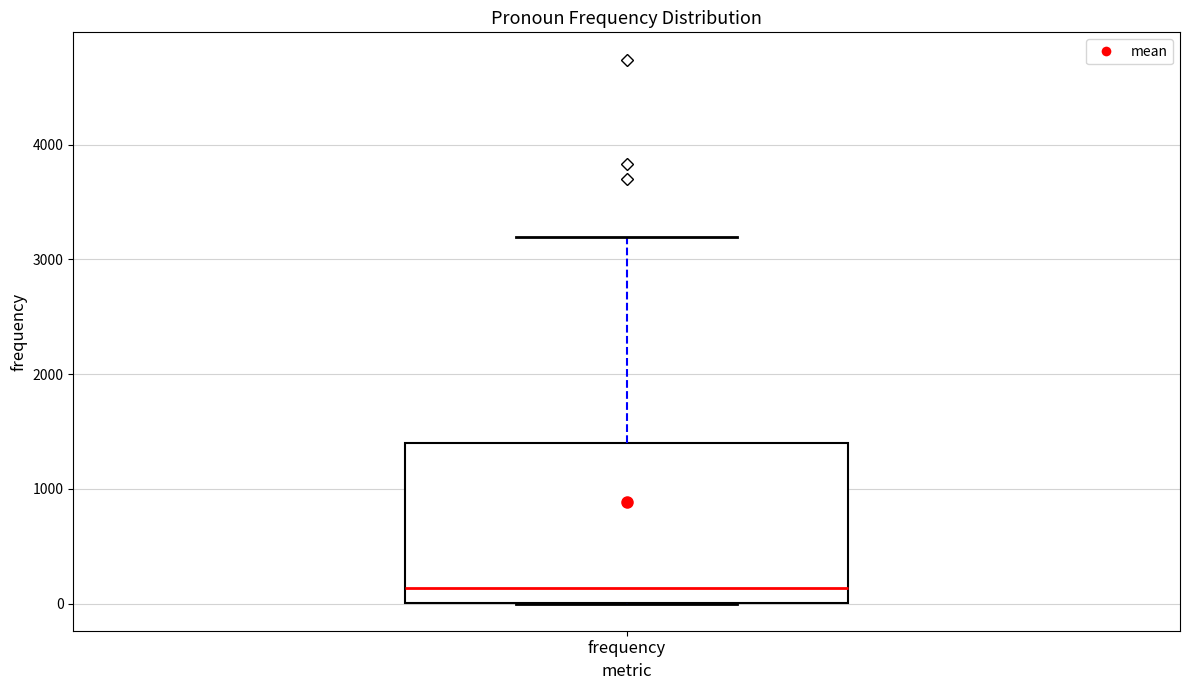

Where does the upper whisker of the box for frequency end on the y-axis? The values are not printed on the chart, so give them approximately, as read against the axis.

3200